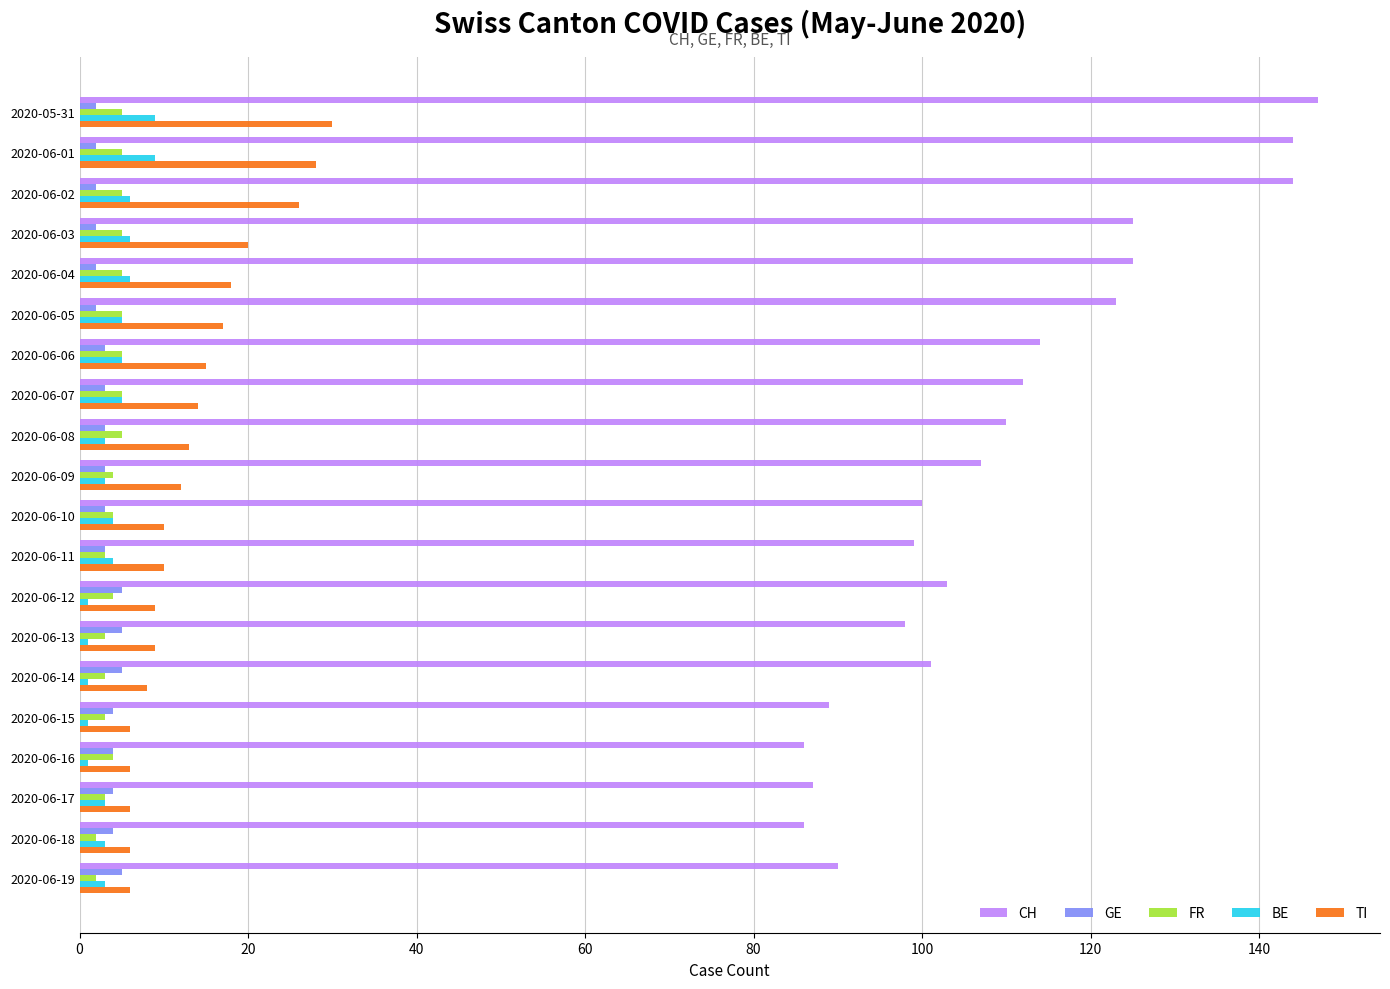

What is the minimum value shown in the chart?

1